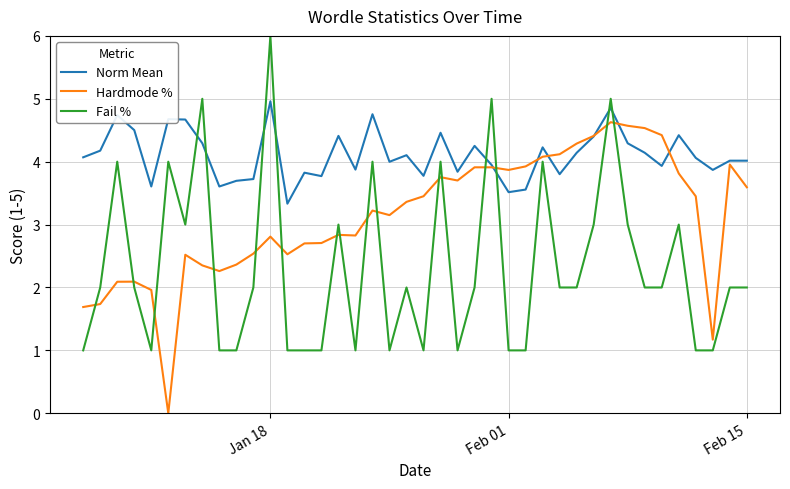

Which series has the largest total across all categories?

Norm Mean